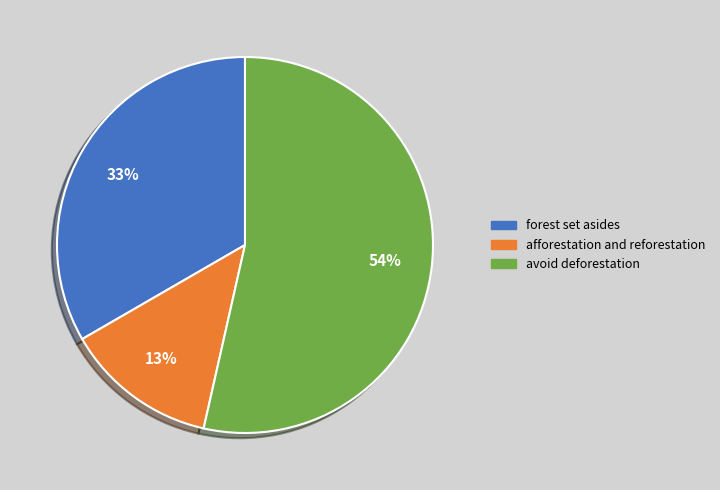

How many slices are in this pie chart?

3